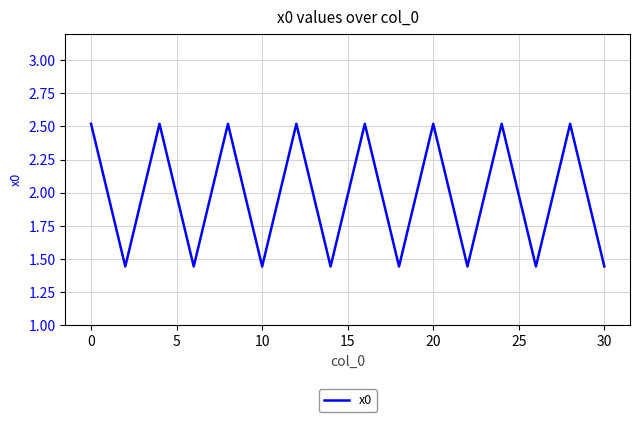

What is the average value?

2.0